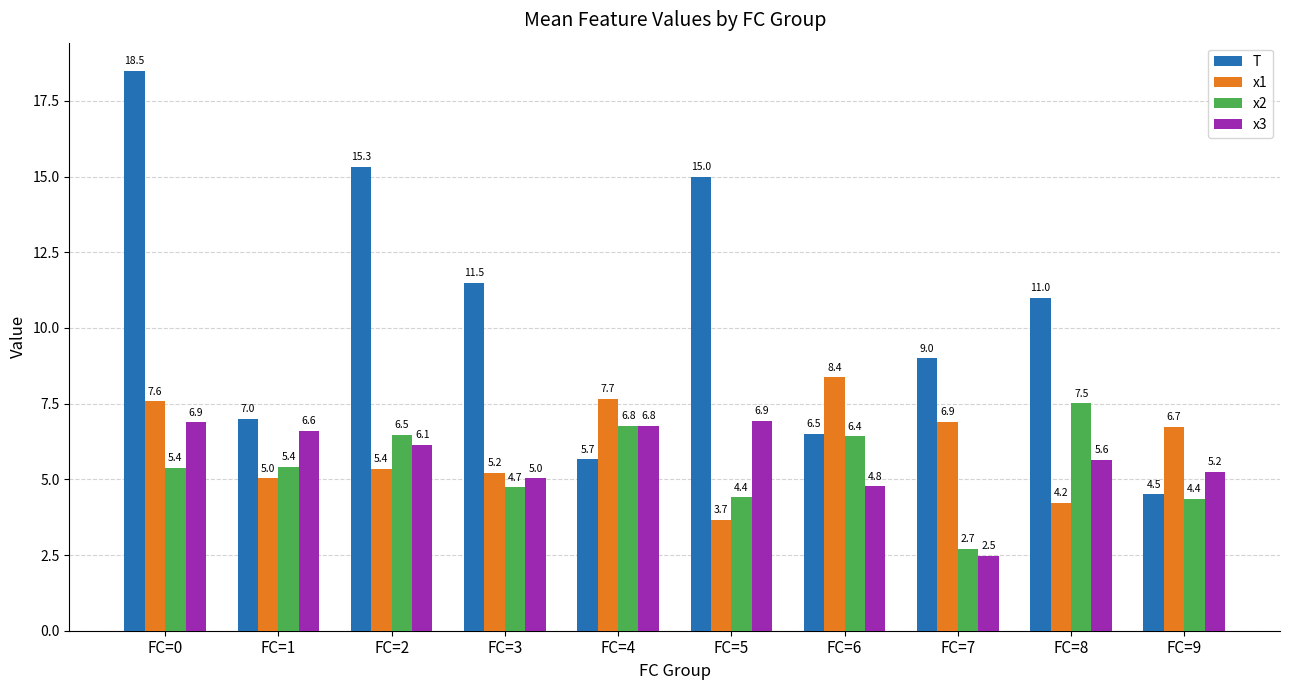

At which category does the chart reach its peak across all series?

FC=0